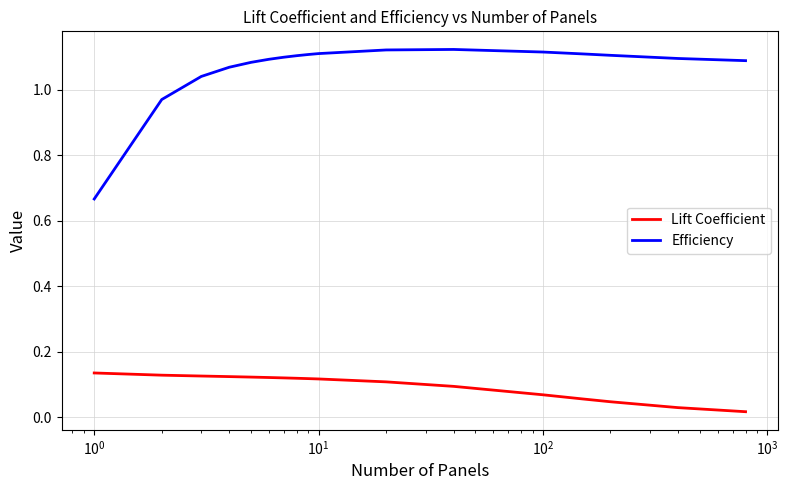

True or false: Lift Coefficient and Efficiency cross at least once.

False